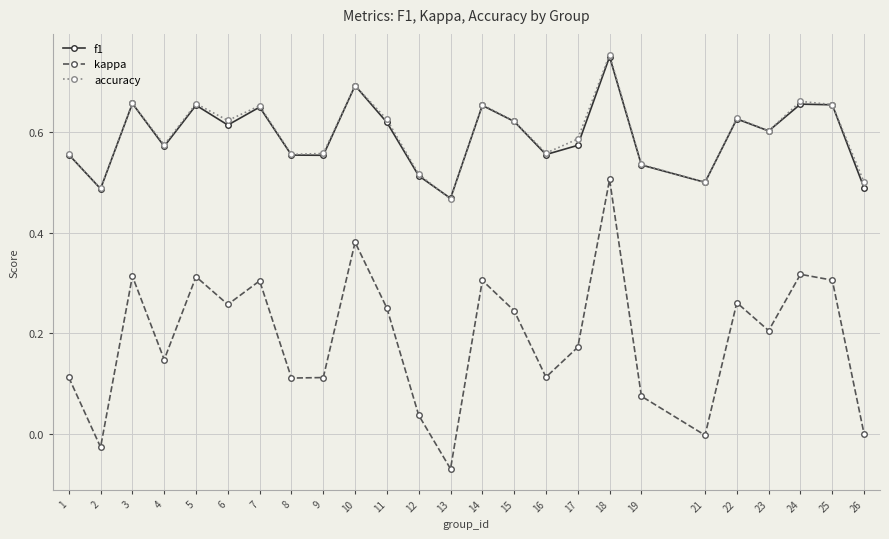

Which category has the highest value in the f1 series?

18